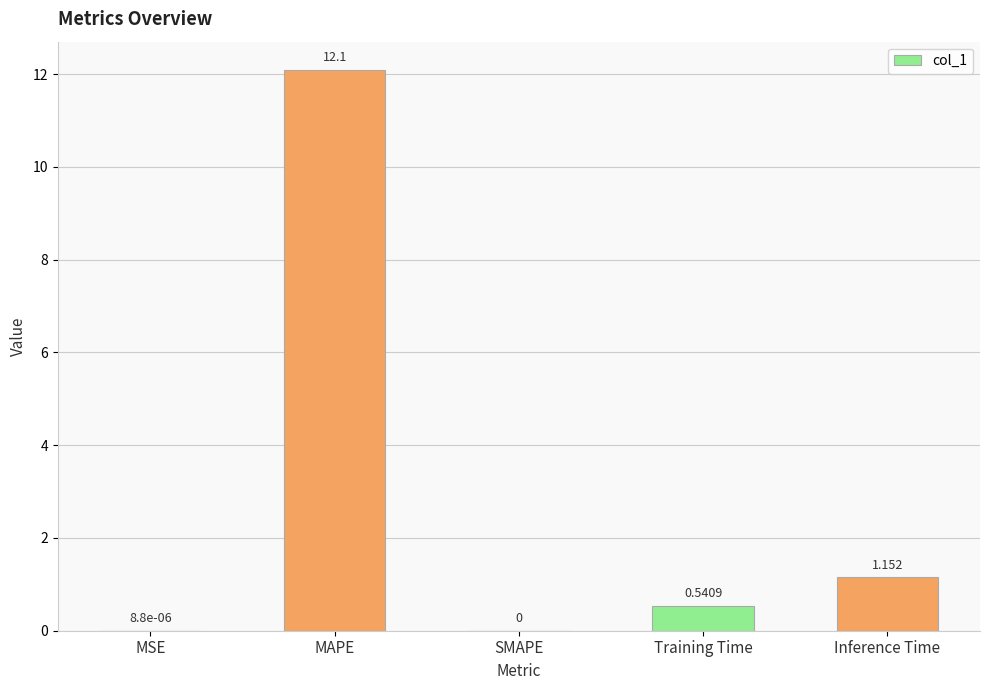

What is the sum of the values at MAPE and MSE?

12.1